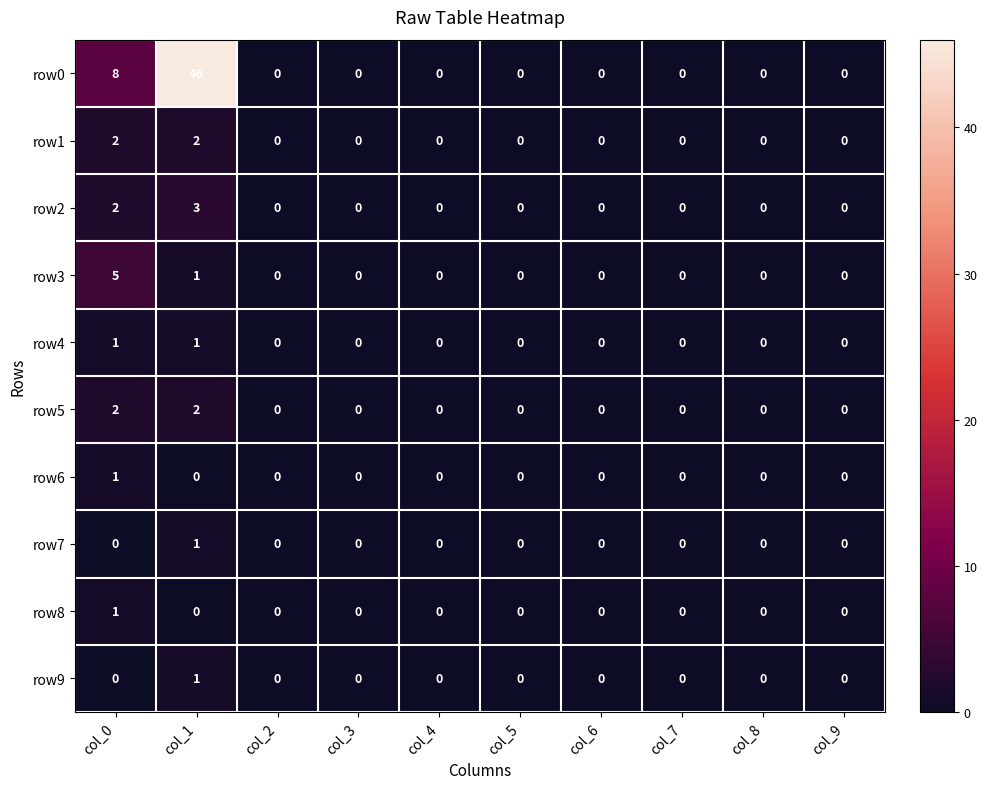

The value of row9 at col_6 is 0. True or false?

True